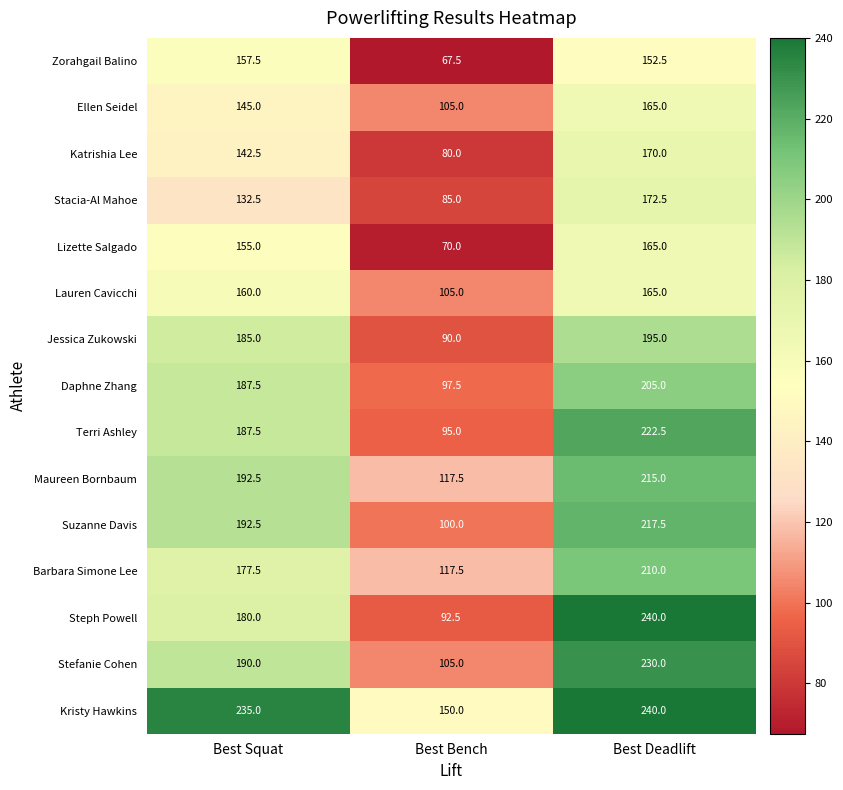

Where does the Maureen Bornbaum series first go above 192?

Best Squat